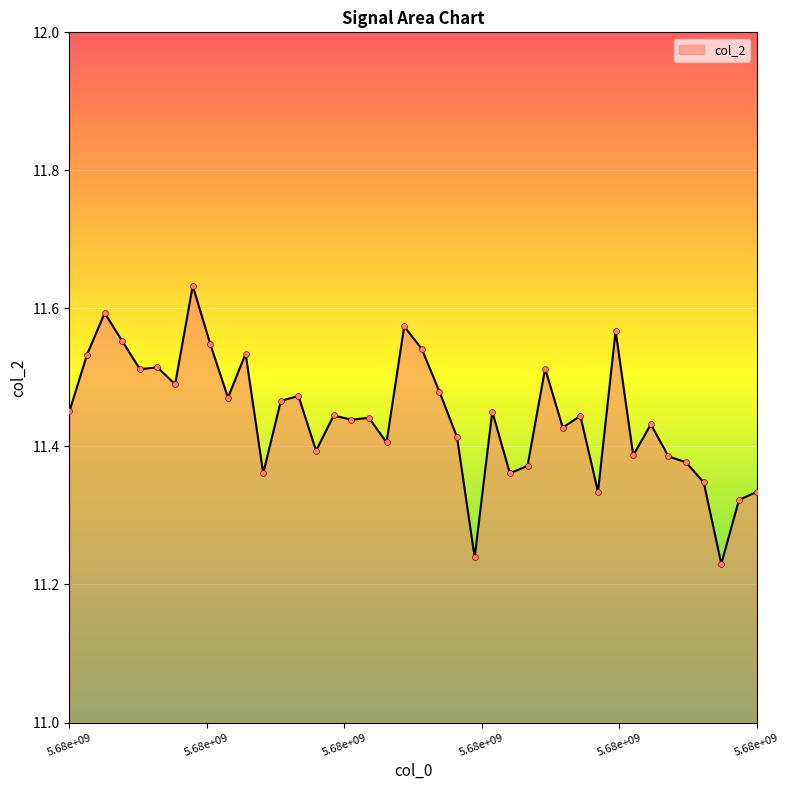

Is this an area chart (filled region under the line)?

Yes